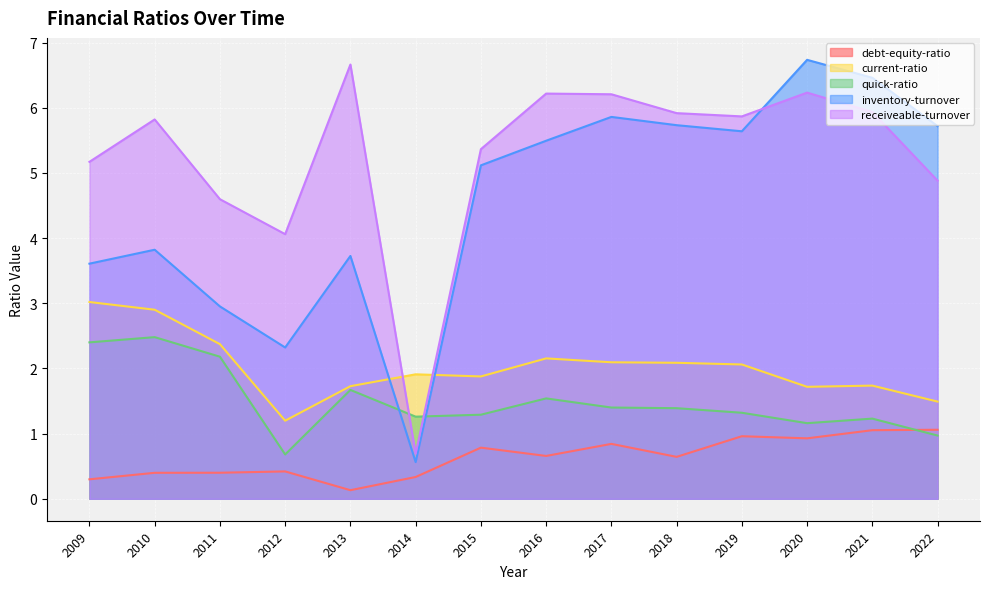

What is the smallest value displayed?

0.1